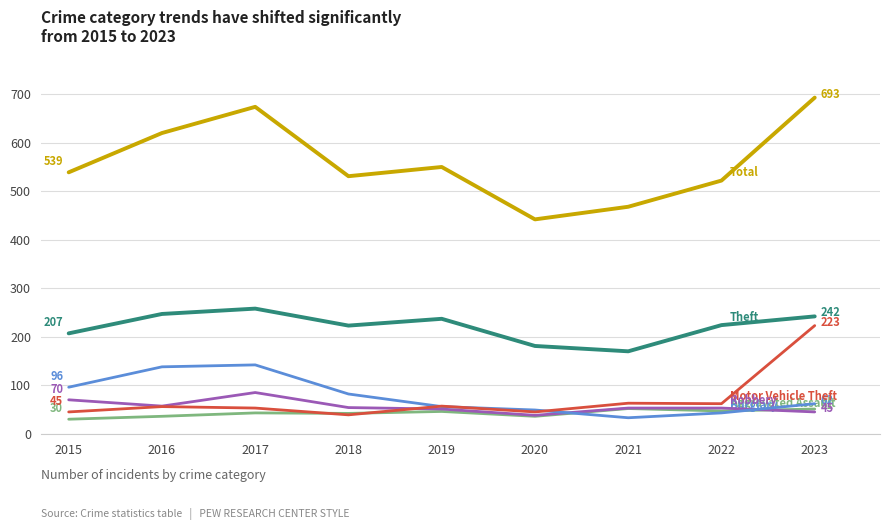

What is the difference between the highest and lowest values at 2021?

435